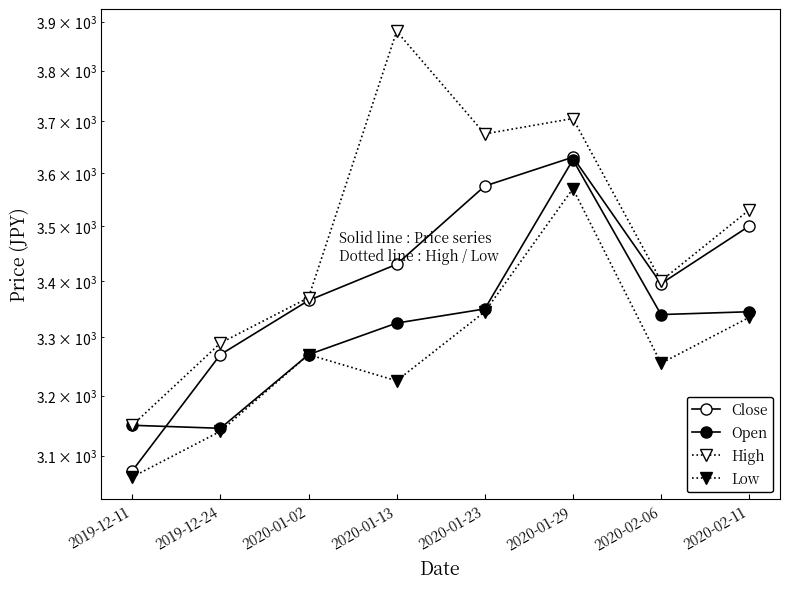

True or false: Close and Low cross at least once.

False